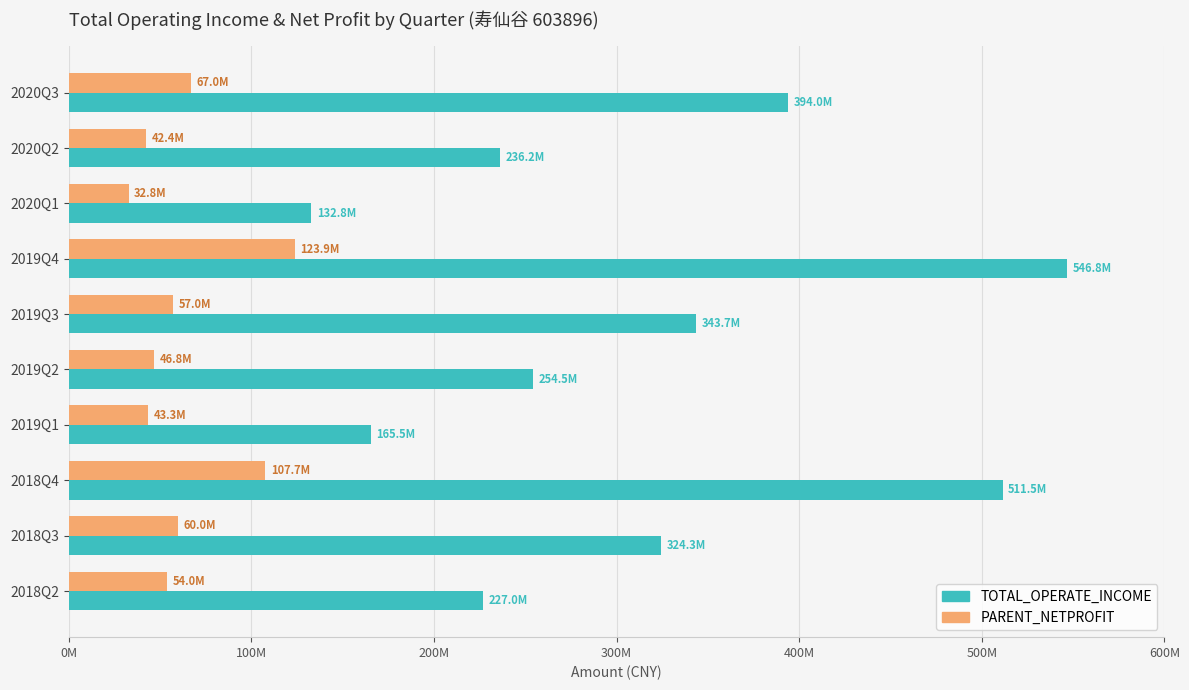

Which category has the lowest value across all series?

2020Q1